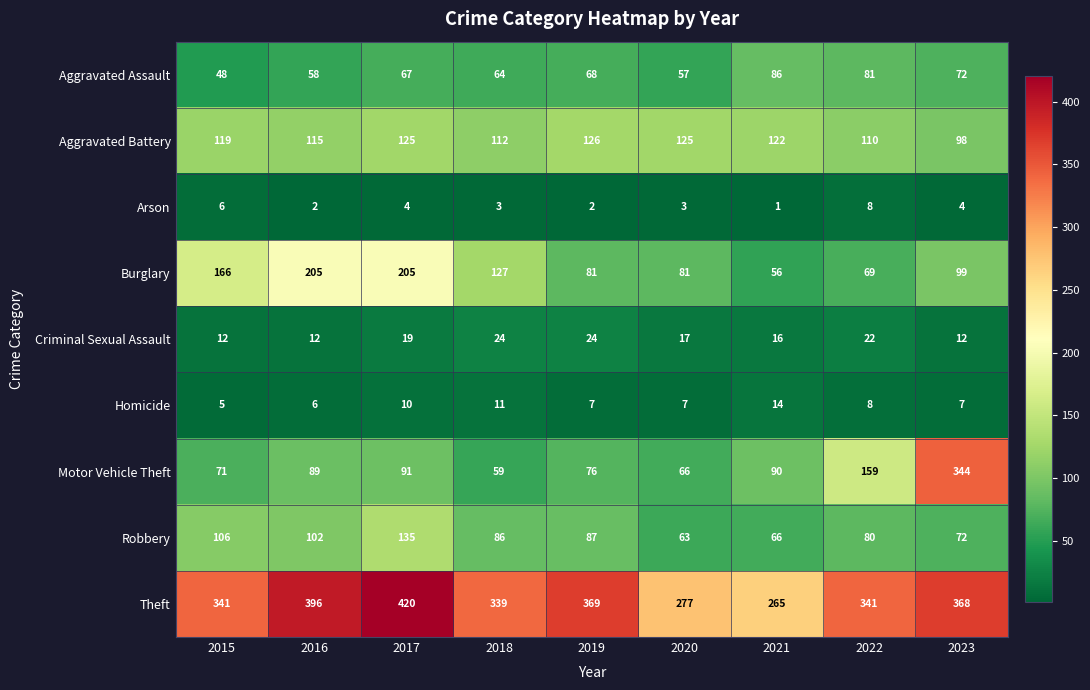

Which series has the widest spread of values?

Motor Vehicle Theft